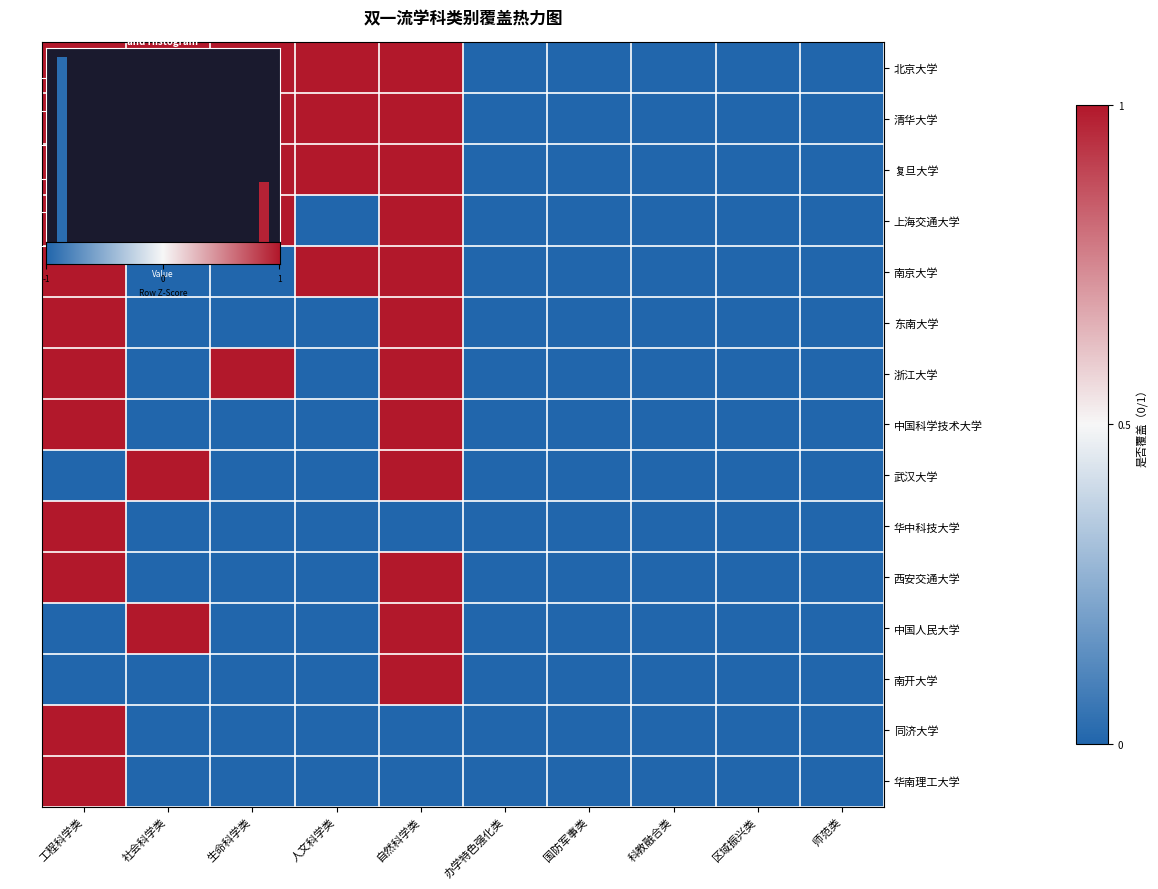

What is the difference between the second highest and minimum values in the 清华大学 series?

1